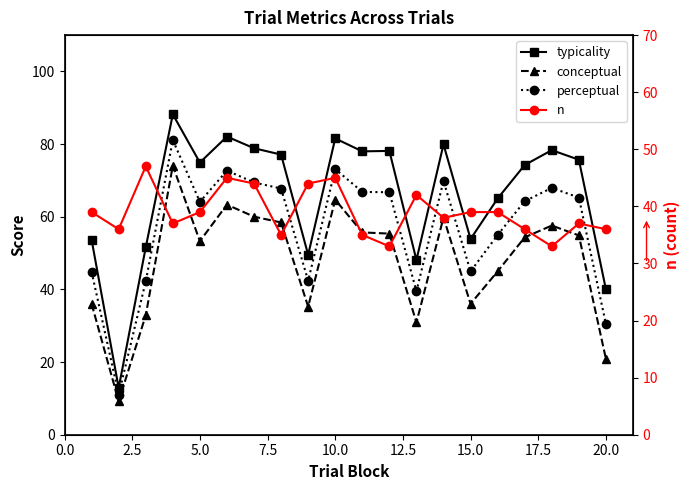

Rank the series by their maximum value, from lowest to highest.

n, conceptual, perceptual, typicality